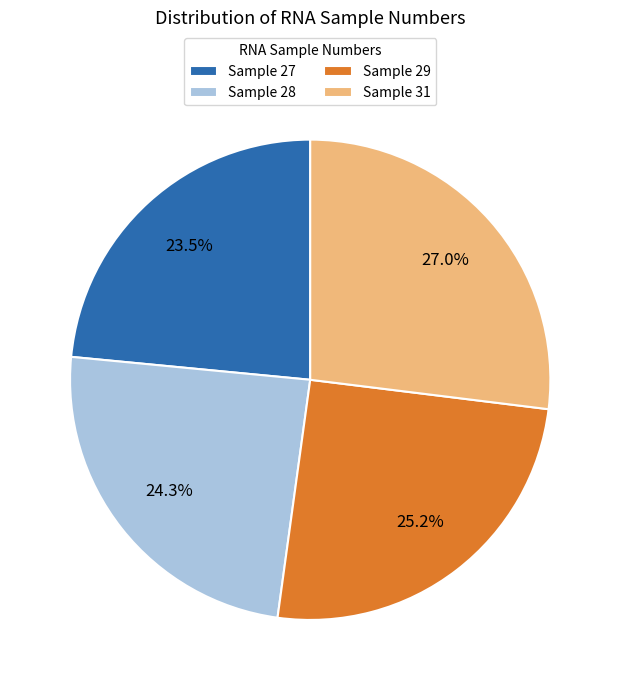

What is the ratio of the value at Sample 27 to the value at Sample 28?

1.0